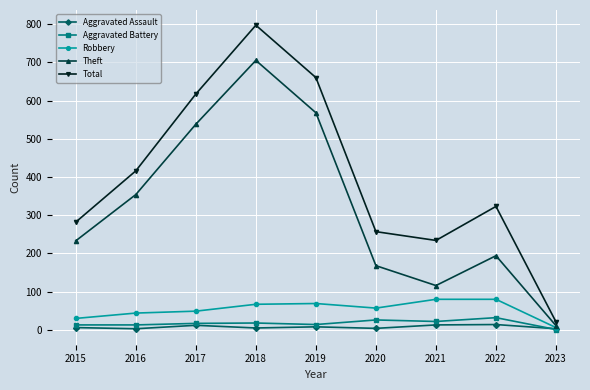

True or false: Aggravated Battery and Total intersect in this chart.

False